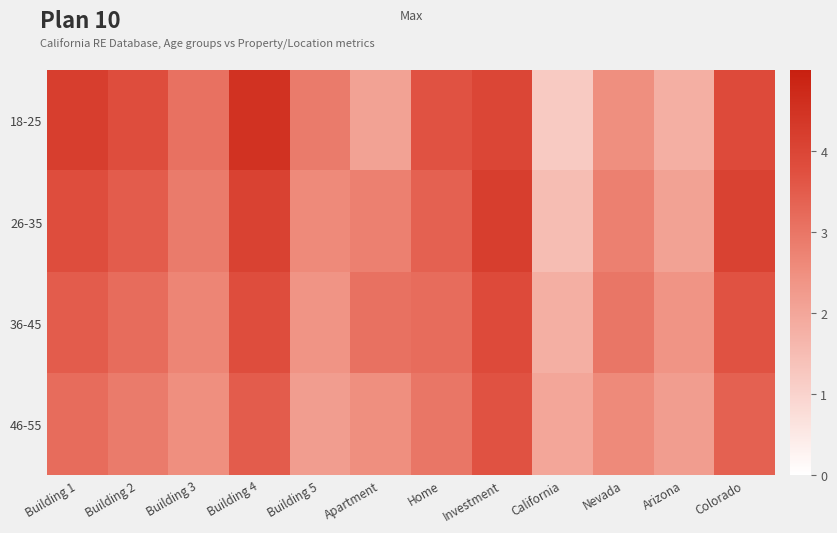

Reading left to right, list all the values displayed in this chart.

18-25: Building 1=4.2	Building 2=3.8	Building 3=3.1	Building 4=4.5	Building 5=2.9	Apartment=2.1	Home=3.7	Investment=4.0	California=1.2	Nevada=2.5	Arizona=1.8	Colorado=3.9
26-35: Building 1=3.8	Building 2=3.5	Building 3=2.9	Building 4=4.1	Building 5=2.6	Apartment=2.8	Home=3.4	Investment=4.2	California=1.5	Nevada=2.8	Arizona=2.1	Colorado=4.1
36-45: Building 1=3.5	Building 2=3.2	Building 3=2.7	Building 4=3.8	Building 5=2.4	Apartment=3.1	Home=3.2	Investment=3.9	California=1.8	Nevada=3.0	Arizona=2.4	Colorado=3.7
46-55: Building 1=3.2	Building 2=2.9	Building 3=2.5	Building 4=3.5	Building 5=2.2	Apartment=2.5	Home=3.0	Investment=3.7	California=2.0	Nevada=2.6	Arizona=2.2	Colorado=3.4